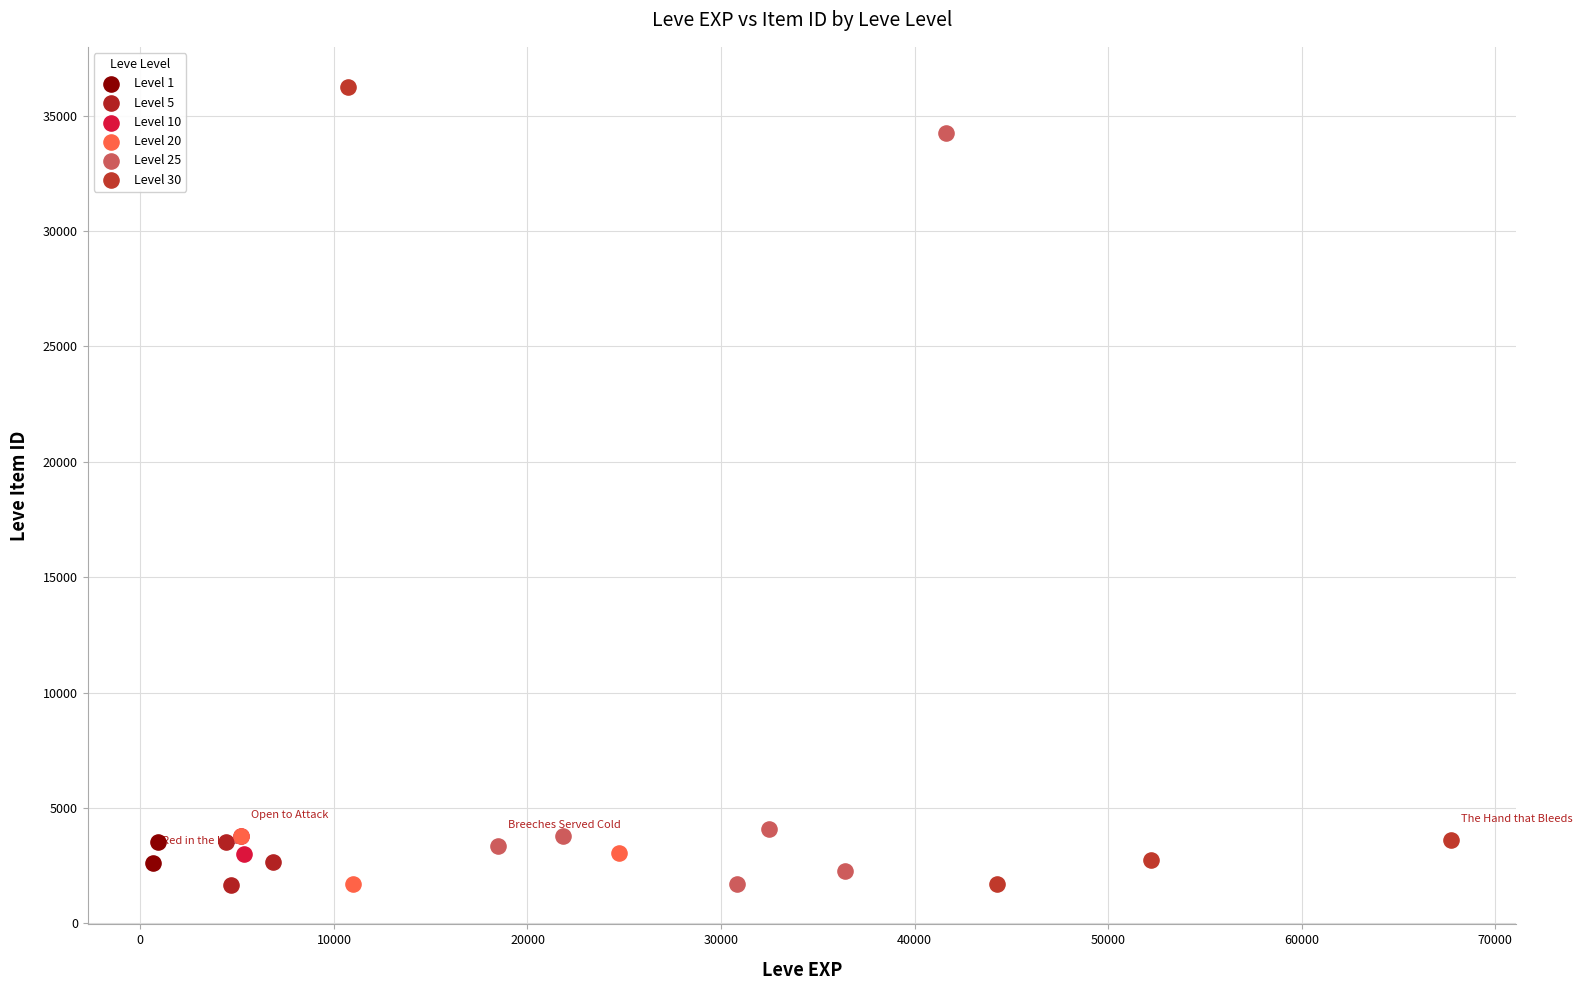

What are all the series names shown in the legend?

Level 1, Level 5, Level 10, Level 20, Level 25, Level 30